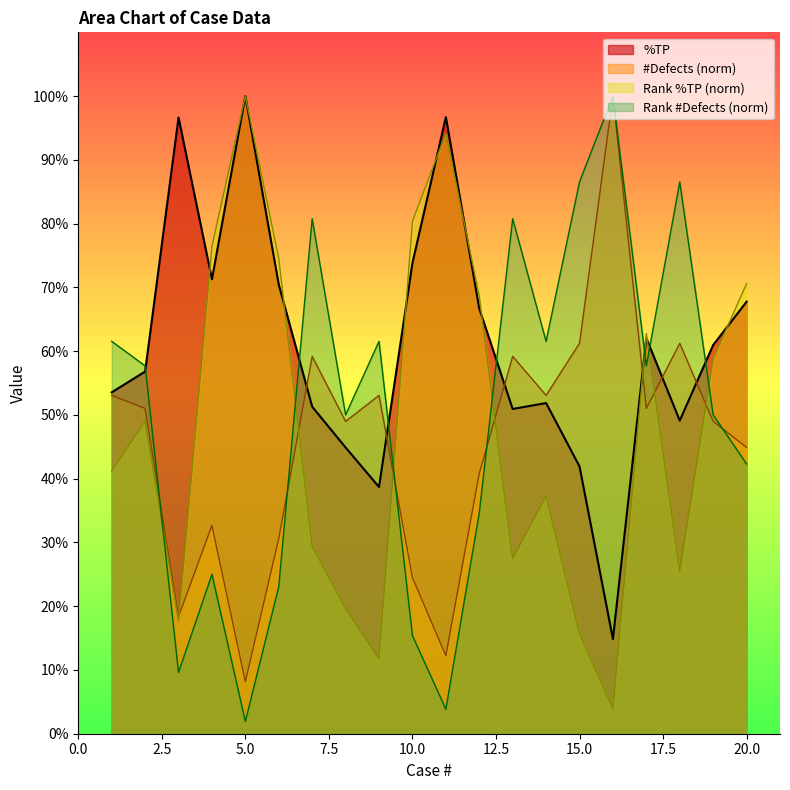

What is the total value across all series at 3?

142.3